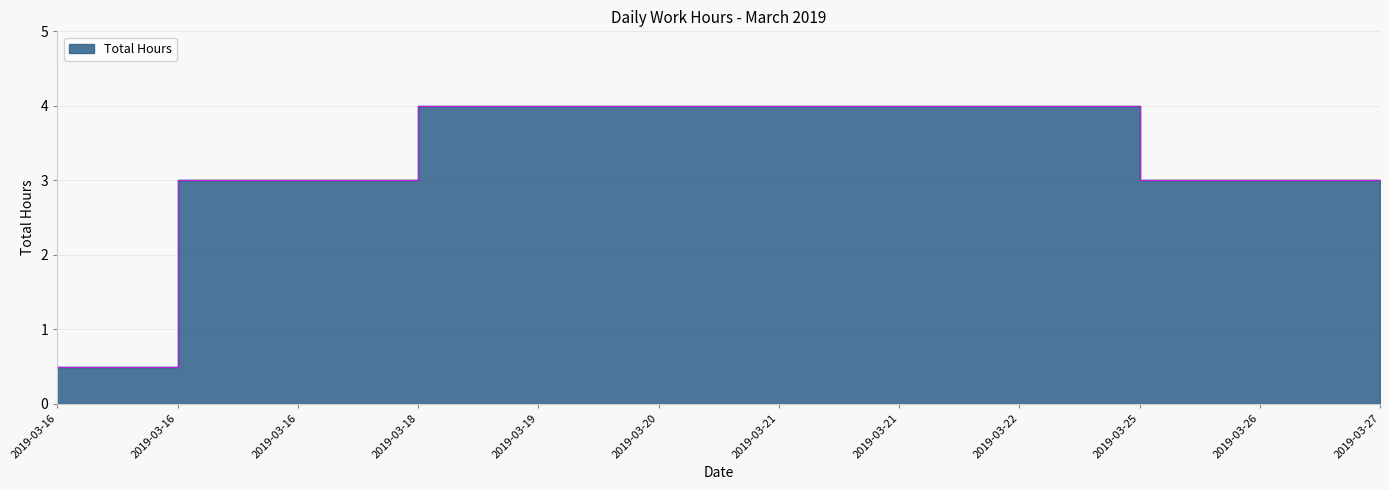

Which has a higher value, 2019-03-19 or 2019-03-25?

2019-03-19